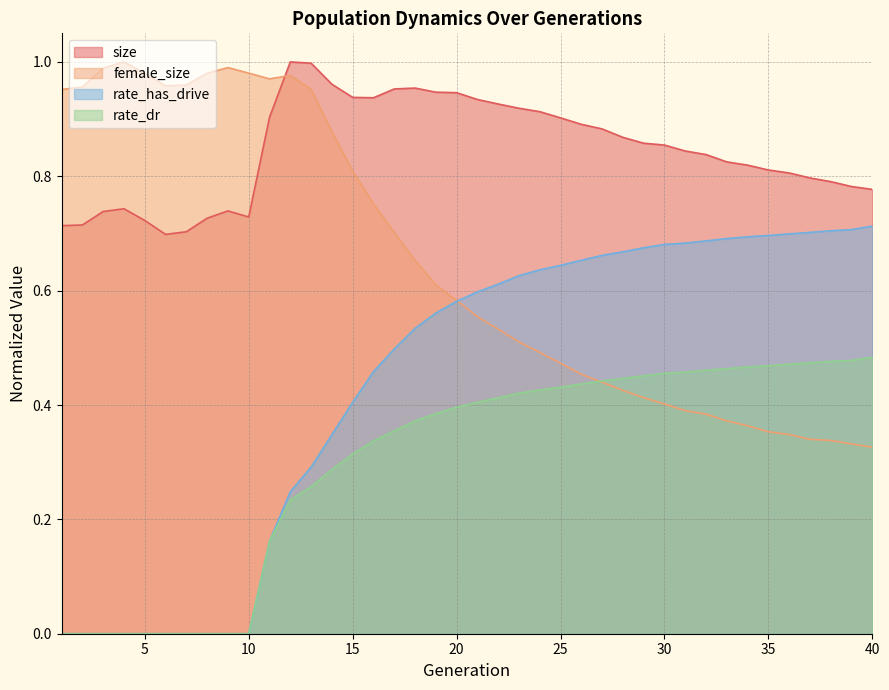

What is the highest value of the rate_has_drive series?

0.7